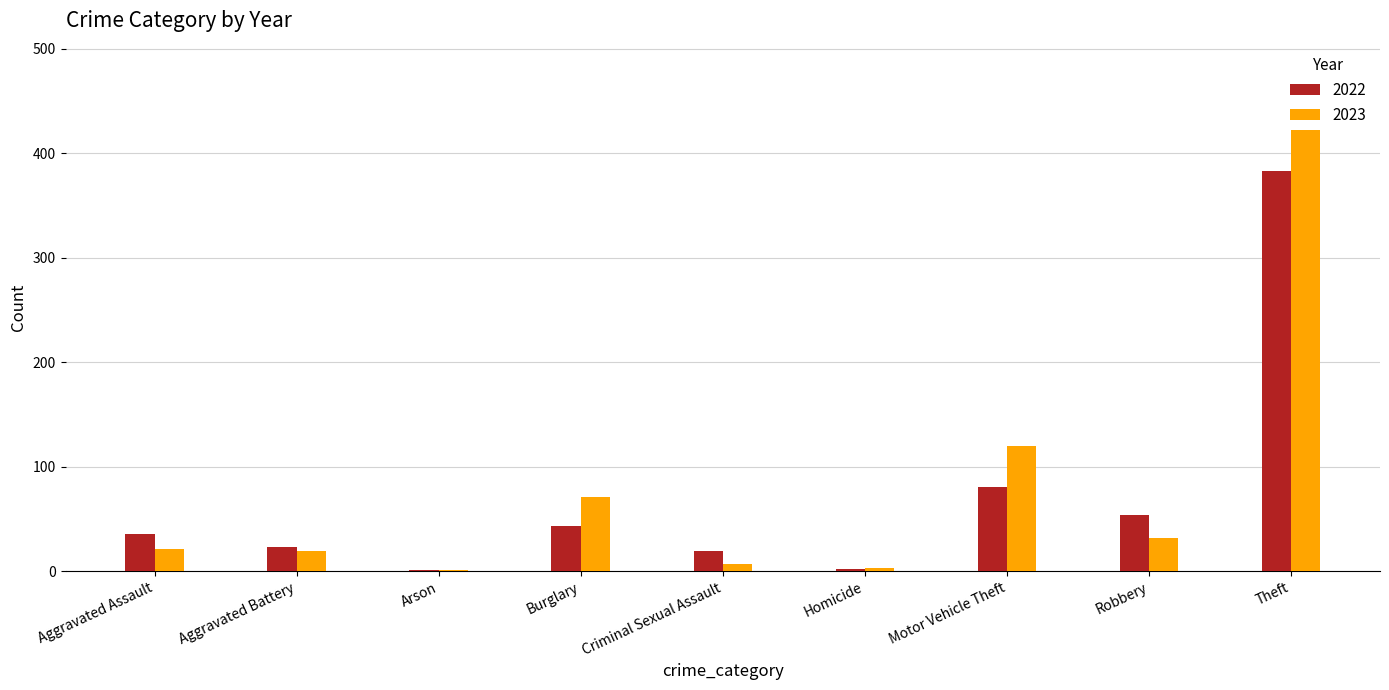

True or false: 2023 has a value of 2 at Arson.

False